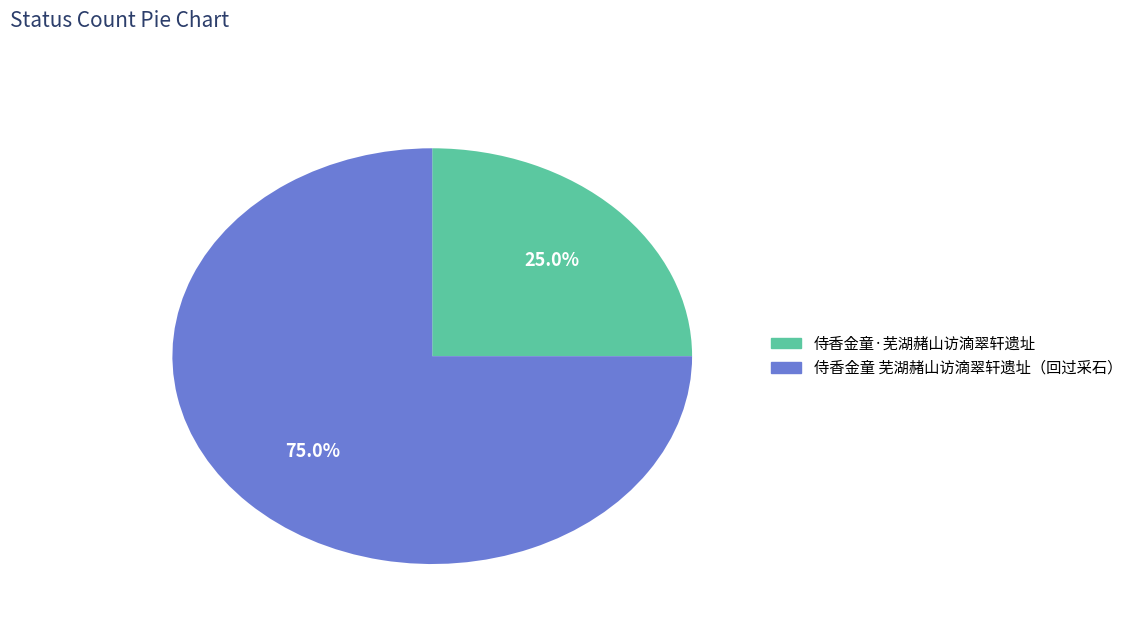

Is there a majority slice in this chart?

Yes